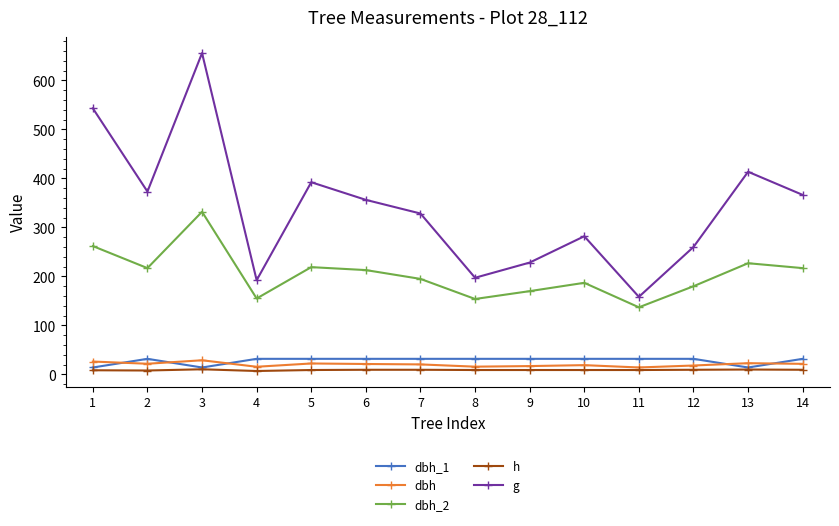

In g, how many points are higher than both neighbors (excluding endpoints)?

4